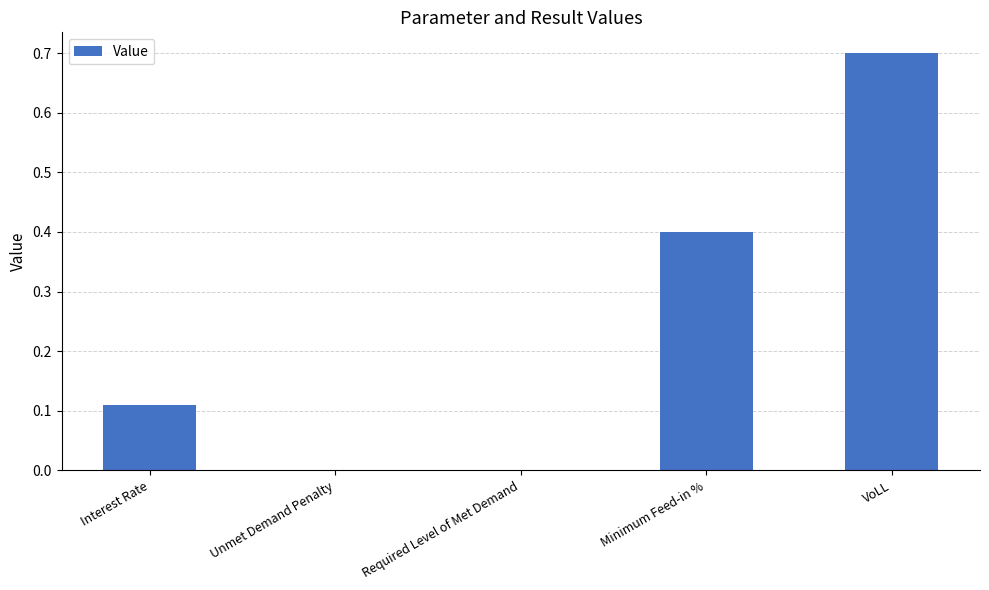

Which category has the highest value across all series?

VoLL